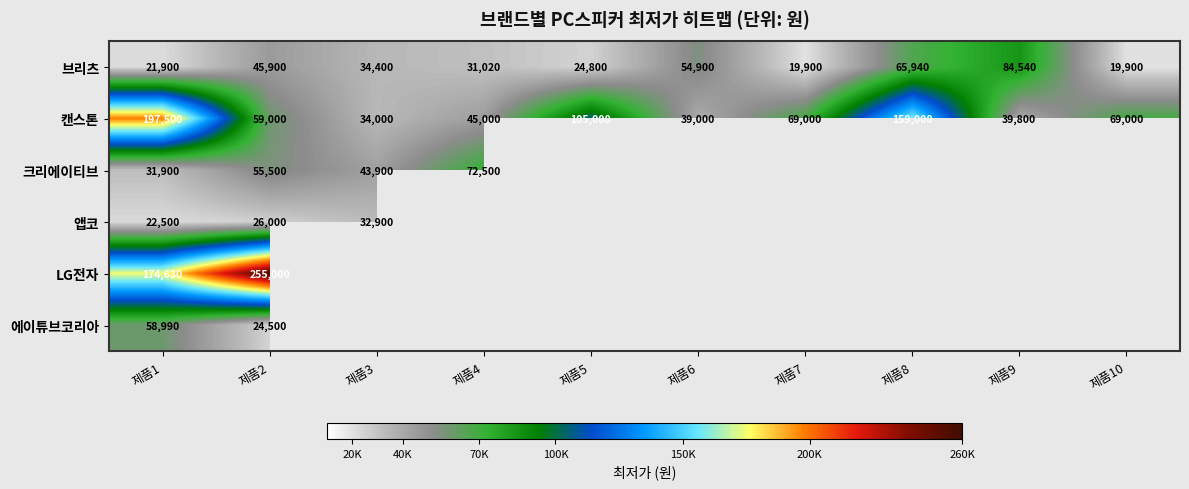

At which label is 브리츠 closest to 52220?

제품6